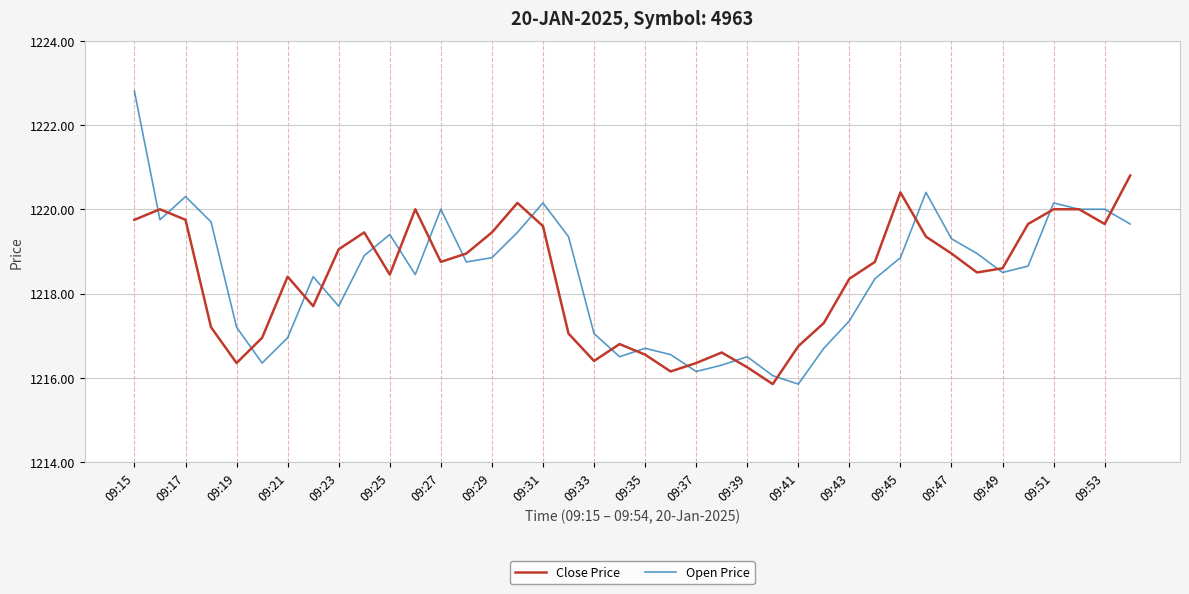

Count the number of categories in the chart.

40